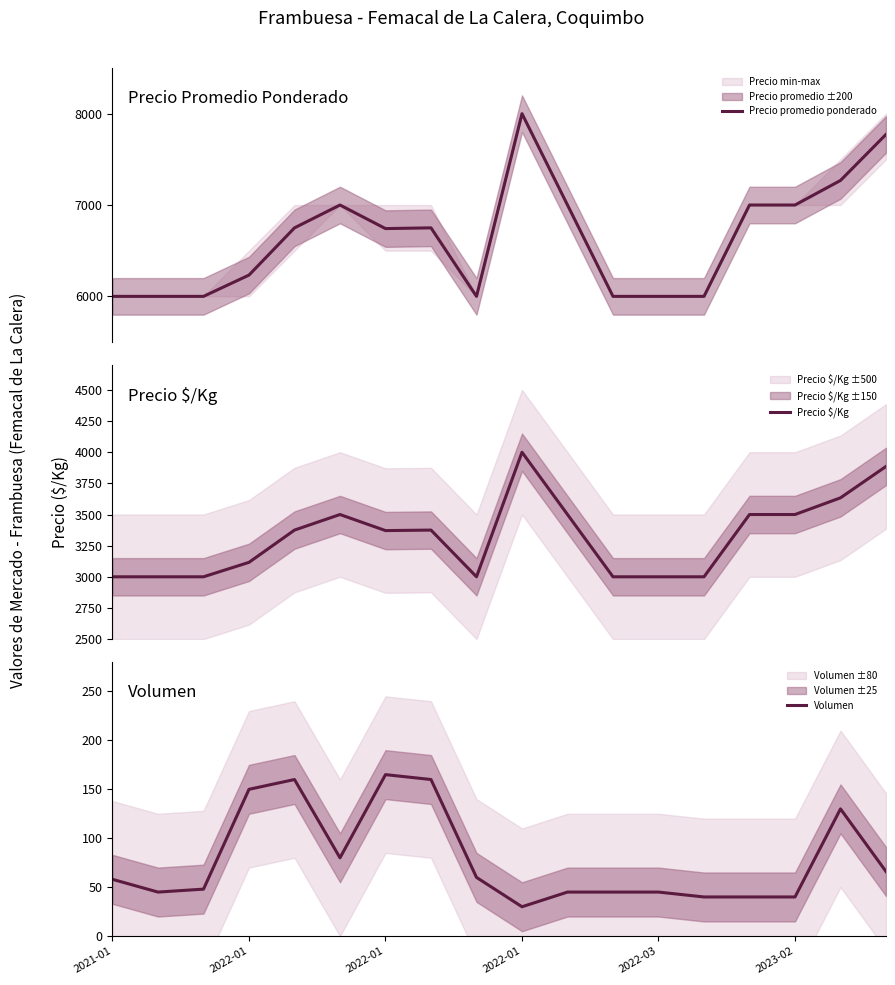

How many series are shown in this chart?

3